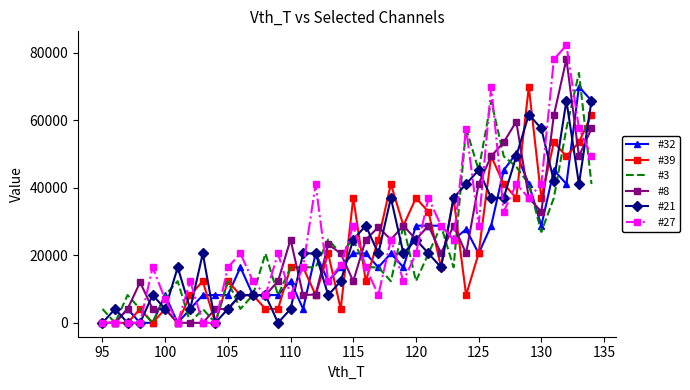

At how many categories does at least one series exceed 70880?

3